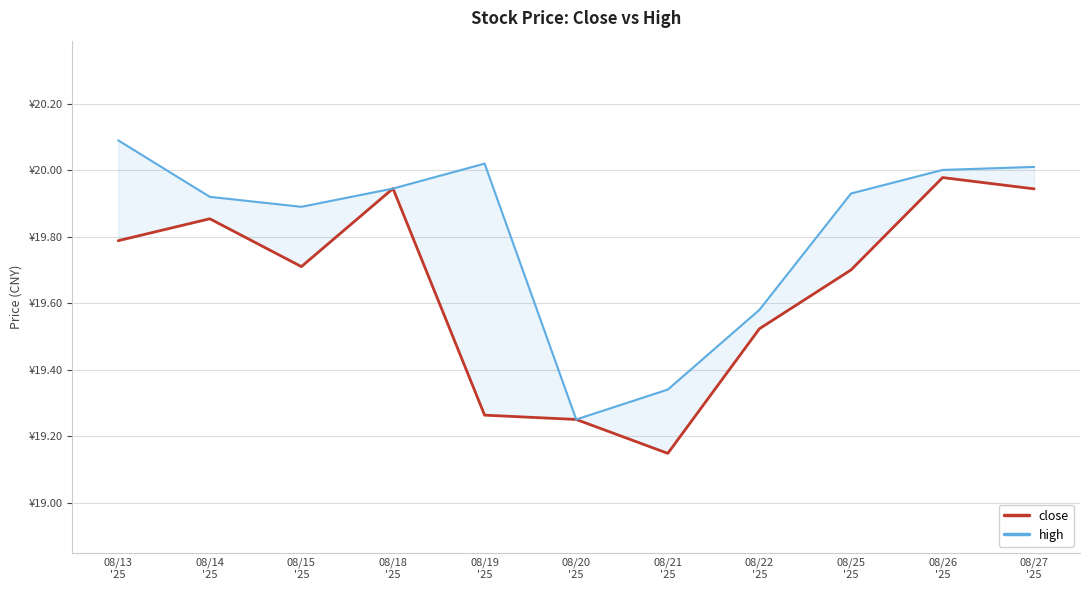

What is the minimum value shown in the chart?

19.1